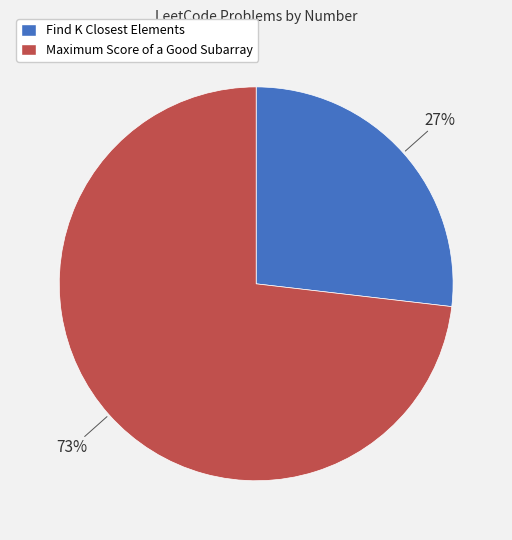

Which category has the smallest portion of the pie?

Find K Closest Elements